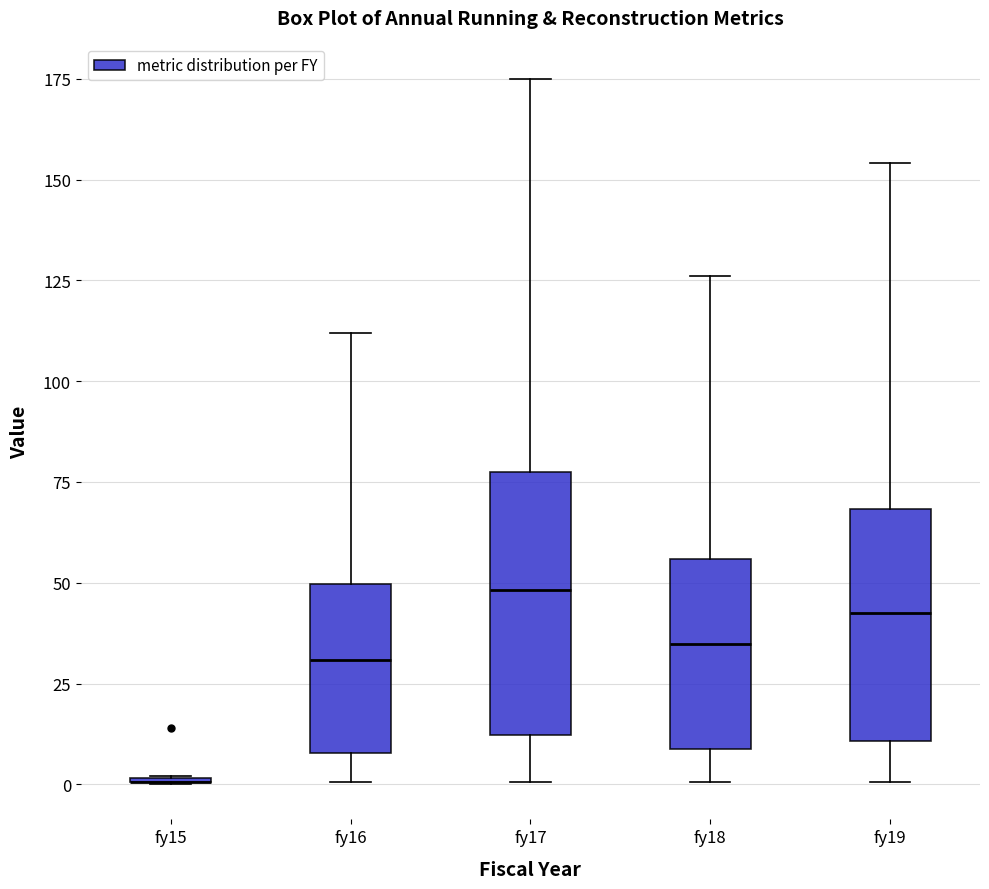

Reading left to right, read every box against the y-axis: the position of its median line, the range the box covers, and the ends of its whiskers. The values are not printed on the chart, so give them approximately, as read against the axis.

fy15: box collapsed to a line at 0, whiskers 0 to 0
fy16: median 30, box 10 to 50, whiskers 0 to 110
fy17: median 50, box 10 to 80, whiskers 0 to 175
fy18: median 35, box 10 to 55, whiskers 0 to 125
fy19: median 40, box 10 to 70, whiskers 0 to 155